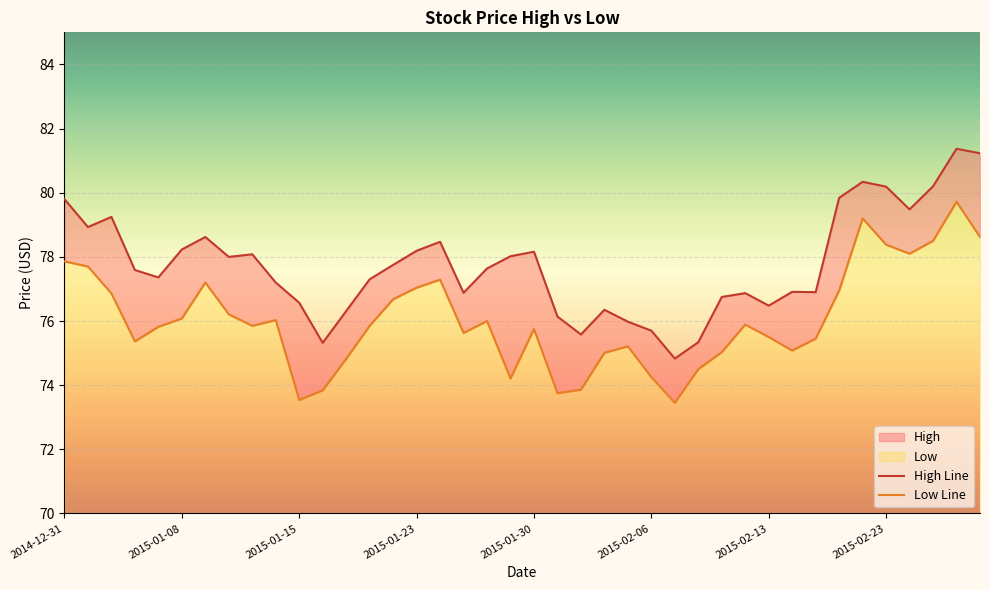

How many values in the Low series exceed 75?

31